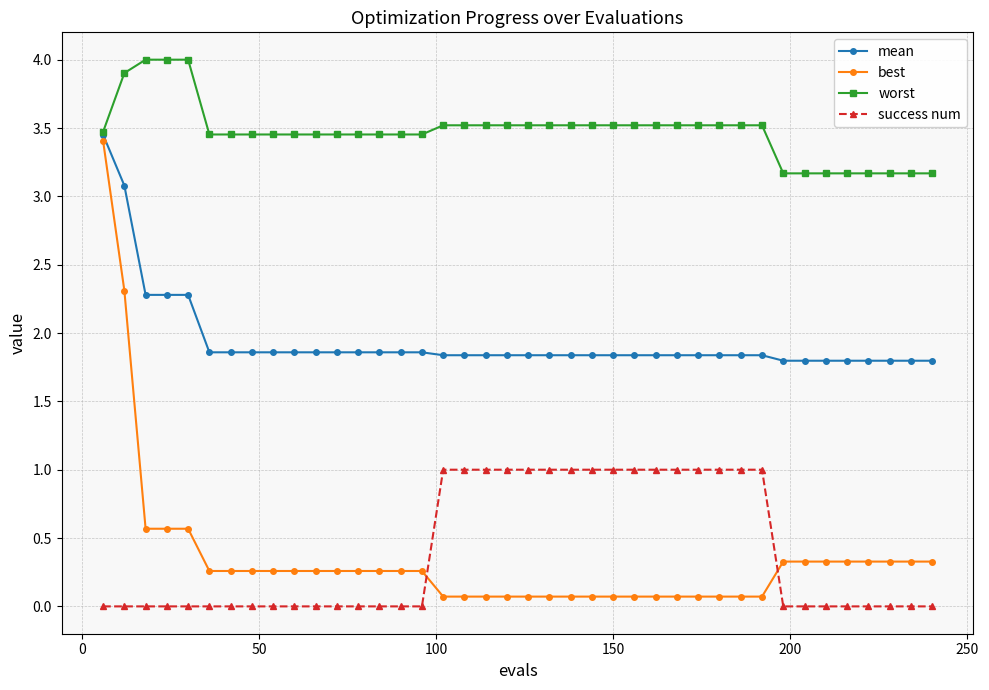

Which series has the widest spread of values?

best